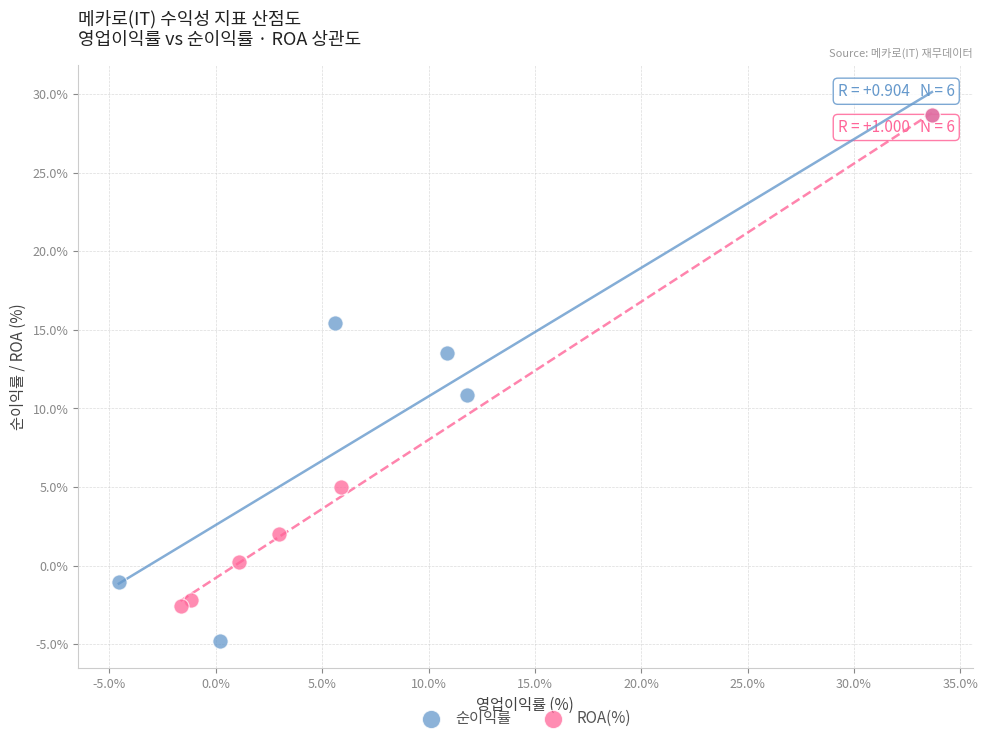

What are all the series names shown in the legend?

순이익률, ROA(%)